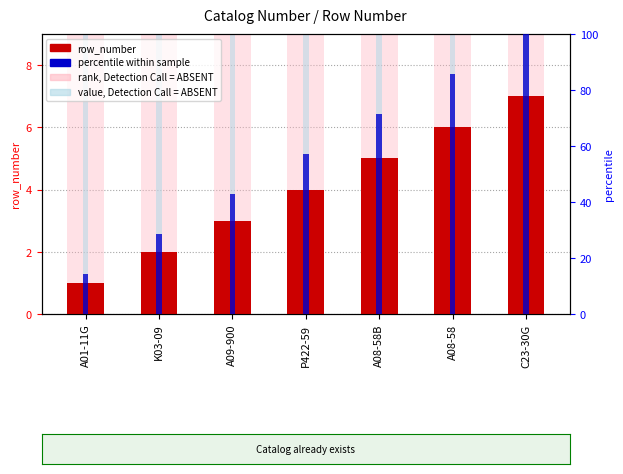

Which category has the lowest value in the value, Detection Call = ABSENT series?

A01-11G